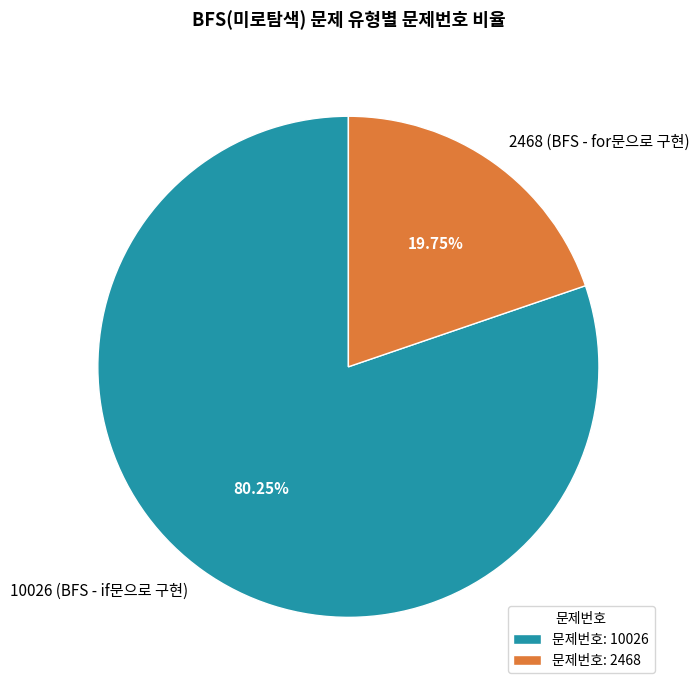

Rank the categories by value from lowest to highest.

2468 (BFS - for문으로 구현), 10026 (BFS - if문으로 구현)